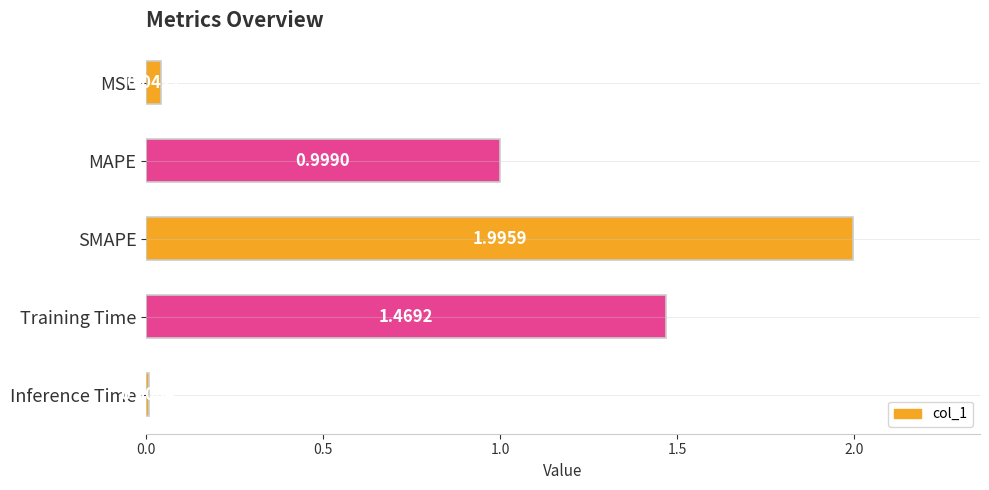

What is the difference between the second highest and second lowest values?

1.4